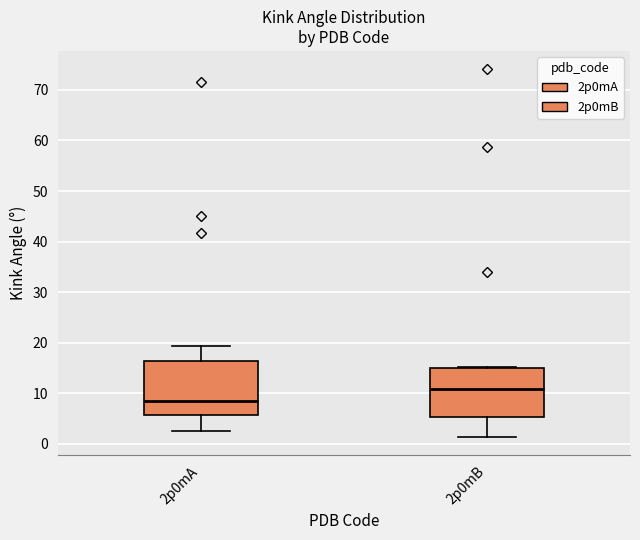

Which box's median line is the highest?

2p0mB